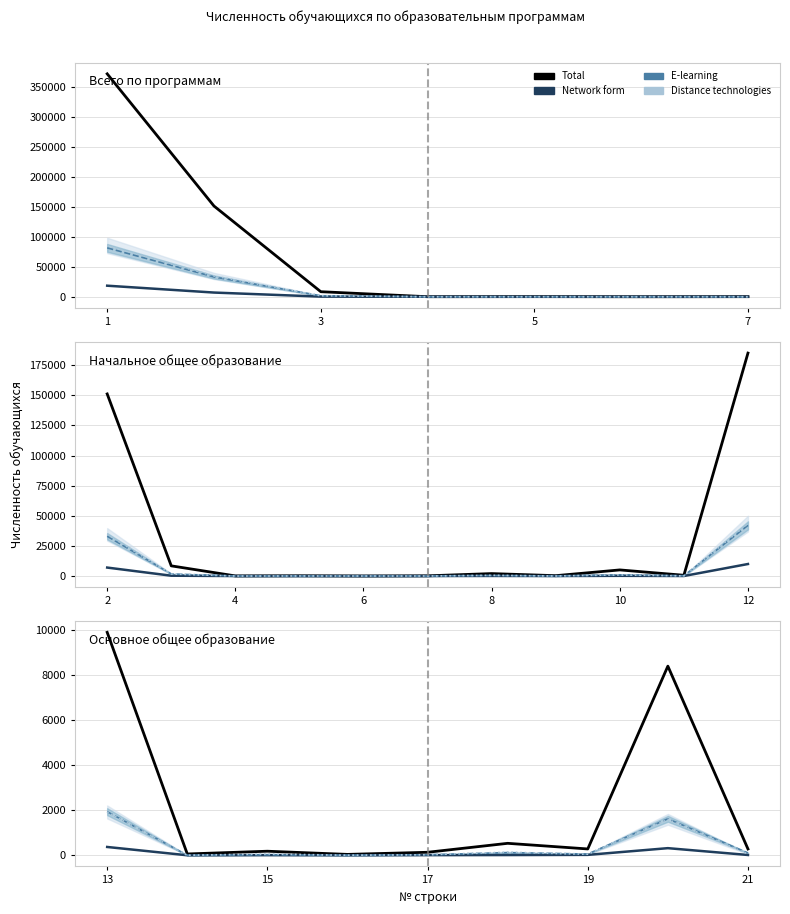

True or false: Total and Network form cross at least once.

False